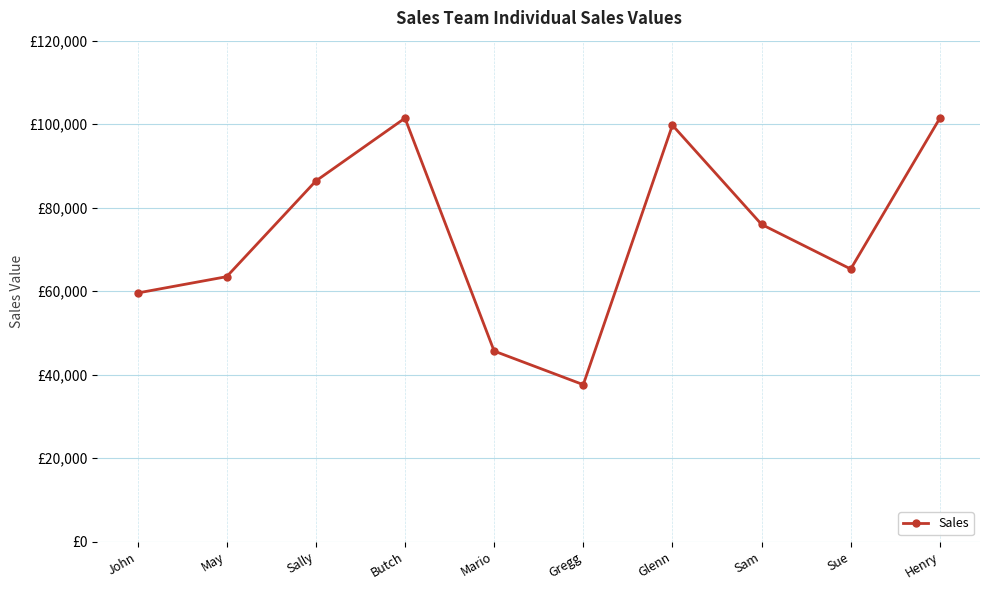

Rank the categories by value from lowest to highest.

Gregg, Mario, John, May, Sue, Sam, Sally, Glenn, Butch, Henry